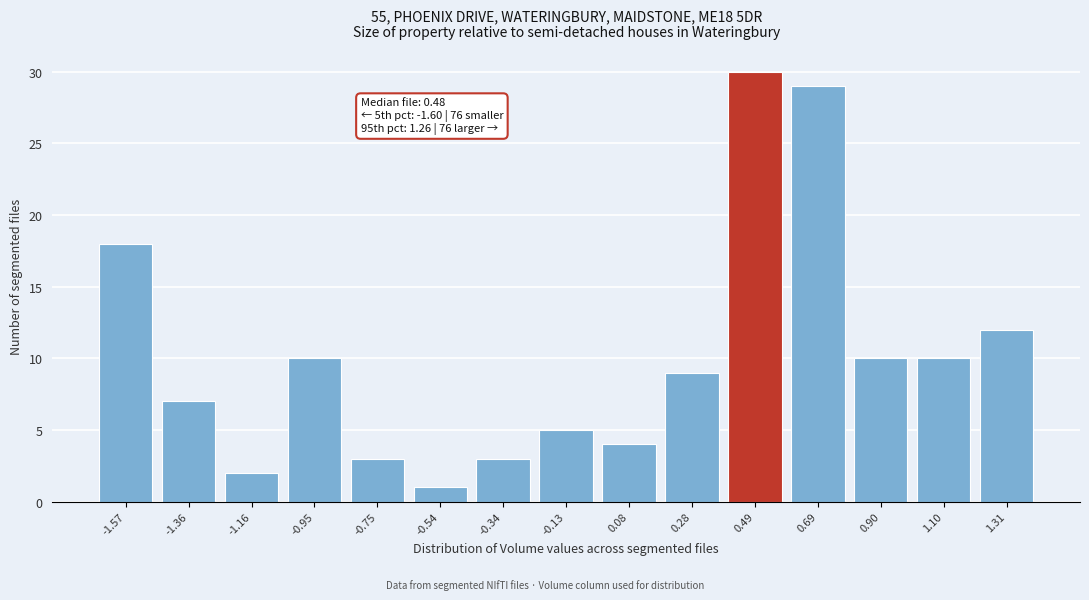

Reading left to right, list all the values displayed in this chart.

-1.57=18	-1.36=7	-1.16=2	-0.95=10	-0.75=3	-0.54=1	-0.34=3	-0.13=5	0.08=4	0.28=9	0.49=30	0.69=29	0.90=10	1.10=10	1.31=12